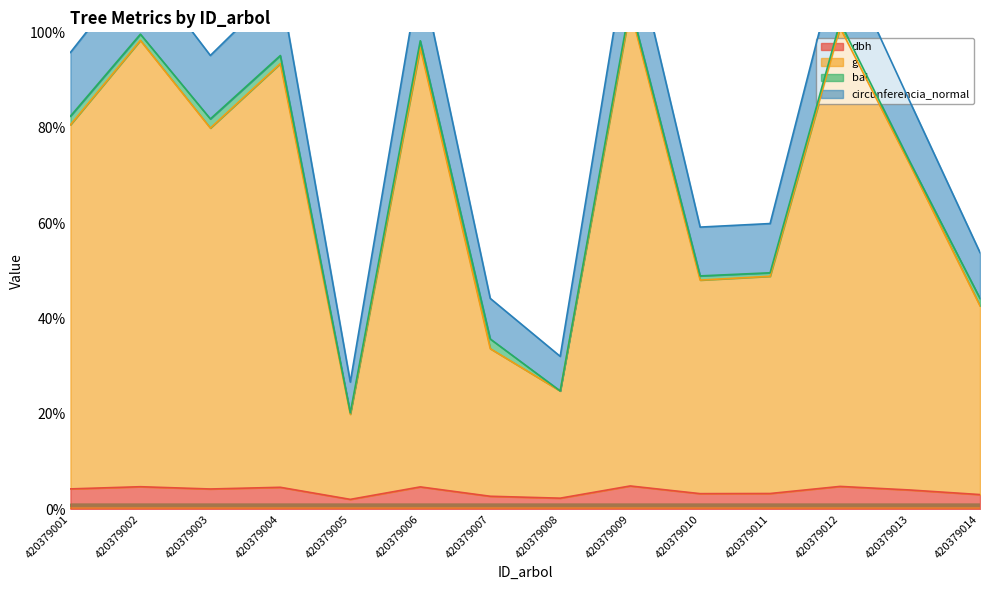

What value does the g series have at 420379004?

93.4